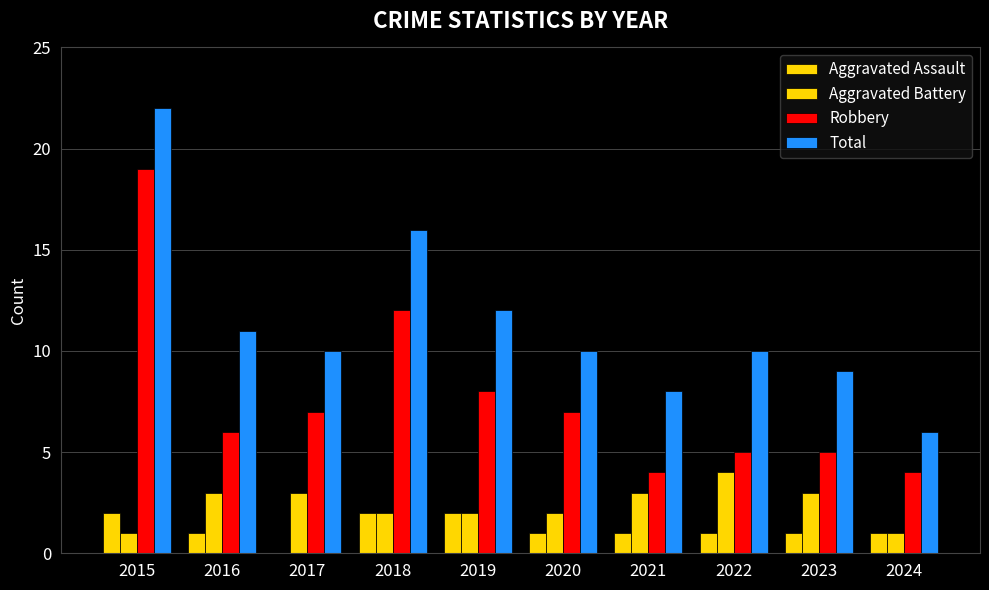

Which category has the lowest value across all series?

2017